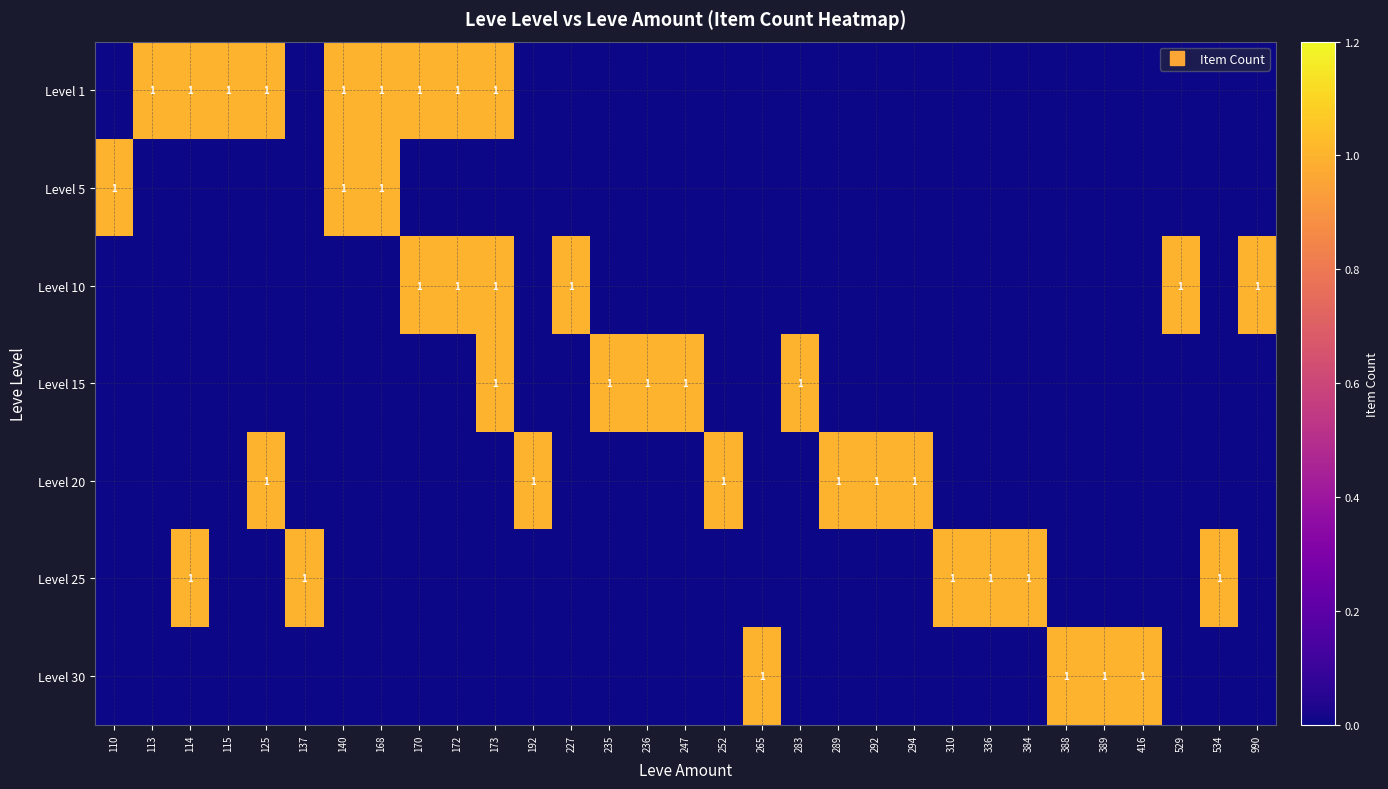

Which has a higher value, 990 or 310?

990